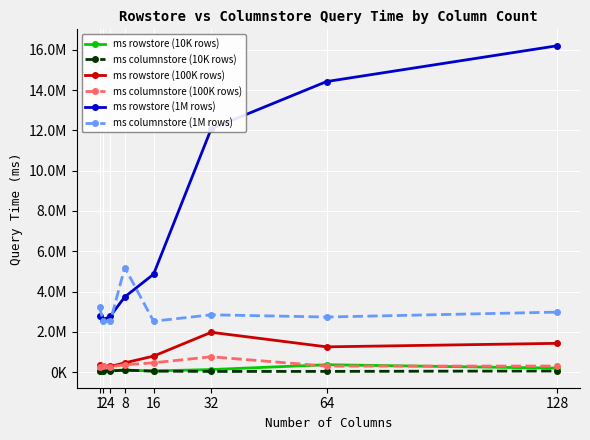

At how many categories does at least one series exceed 2155749?

8